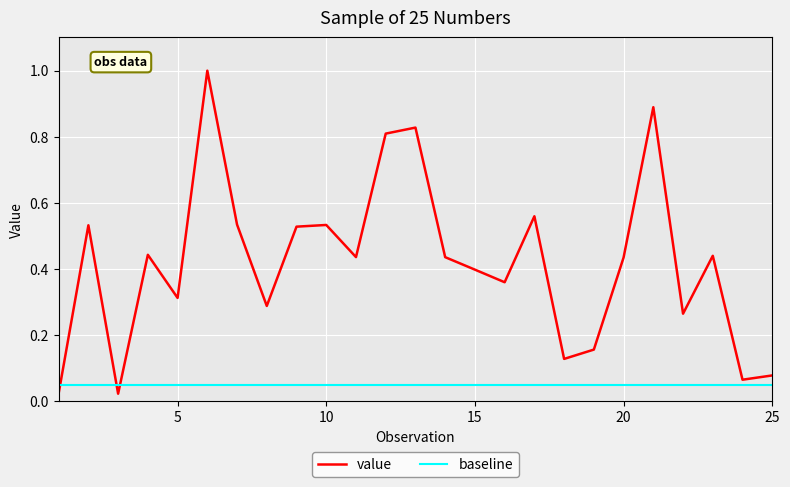

Rank the series by their average value, from highest to lowest.

value, baseline